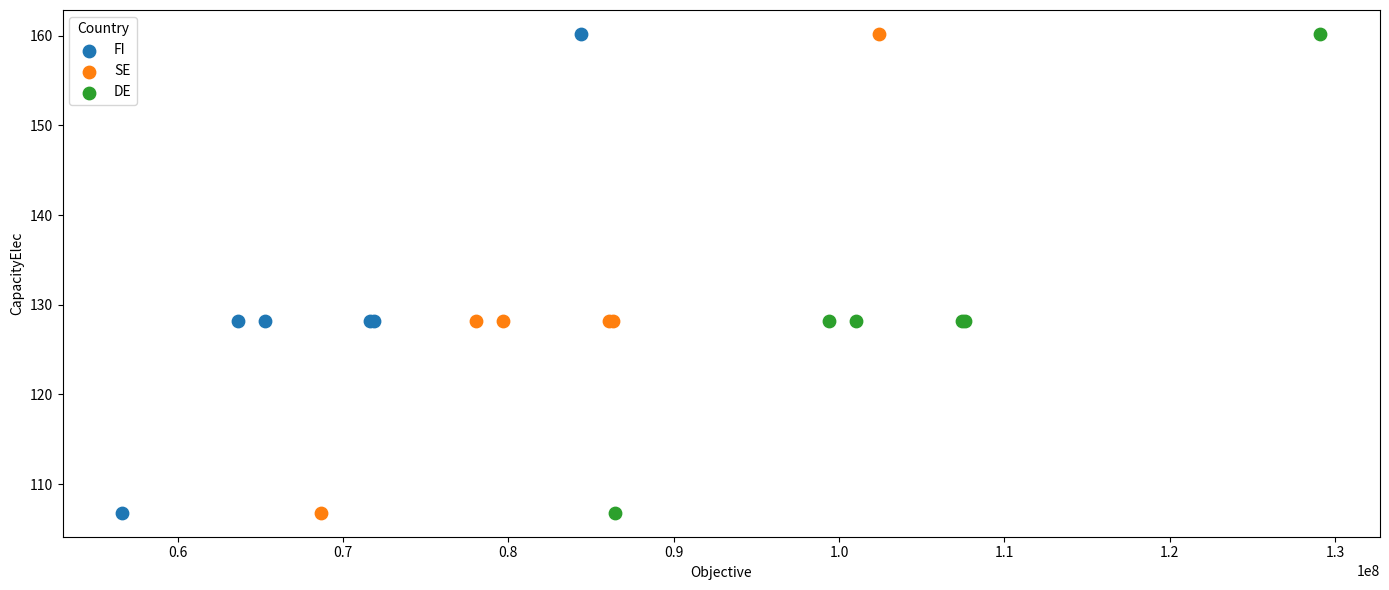

Which series has the largest Y range (max minus min)?

SE